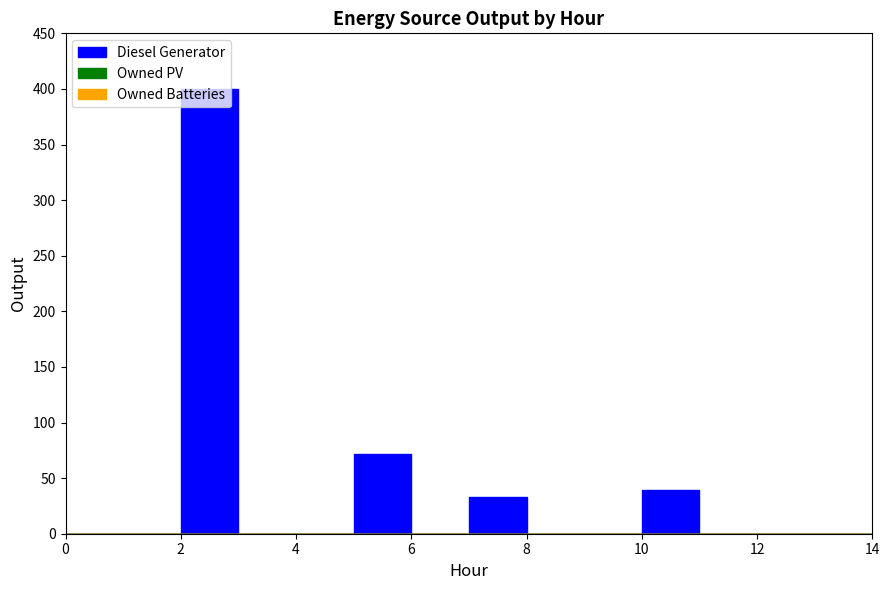

Reading right to left, transcribe all the data shown in this chart.

Diesel Generator: 14=0	13=0	12=0	11=0	10=39	9=0	8=0	7=33	6=0	5=72	4=0	3=0	2=400	1=0	0=0
Owned PV: 14=0	13=0	12=0	11=0	10=0	9=0	8=0	7=0	6=0	5=0	4=0	3=0	2=0	1=0	0=0
Owned Batteries: 14=0	13=0	12=0	11=0	10=0	9=0	8=0	7=0	6=0	5=0	4=0	3=0	2=0	1=0	0=0